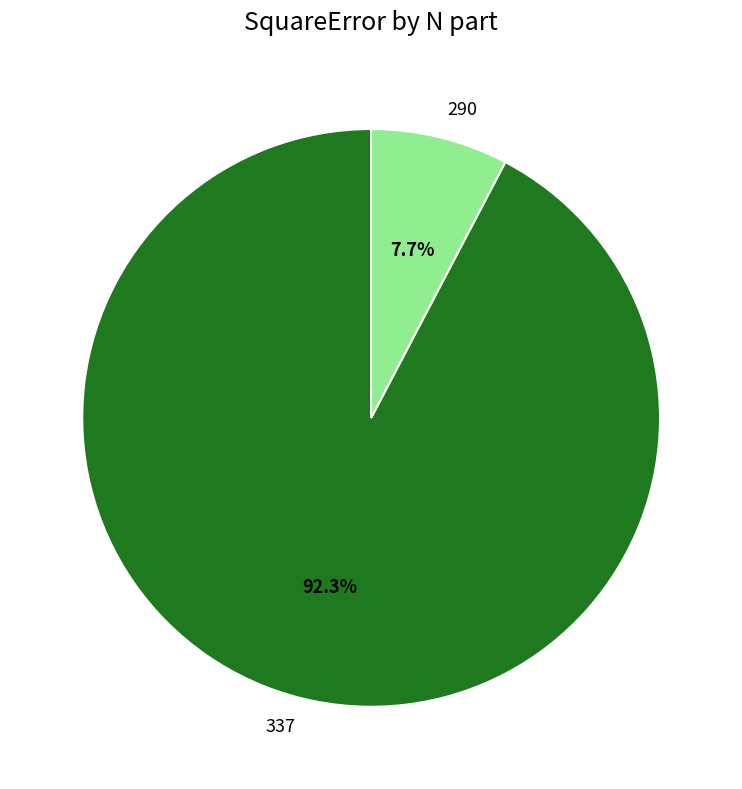

Count the number of slices in the pie.

2